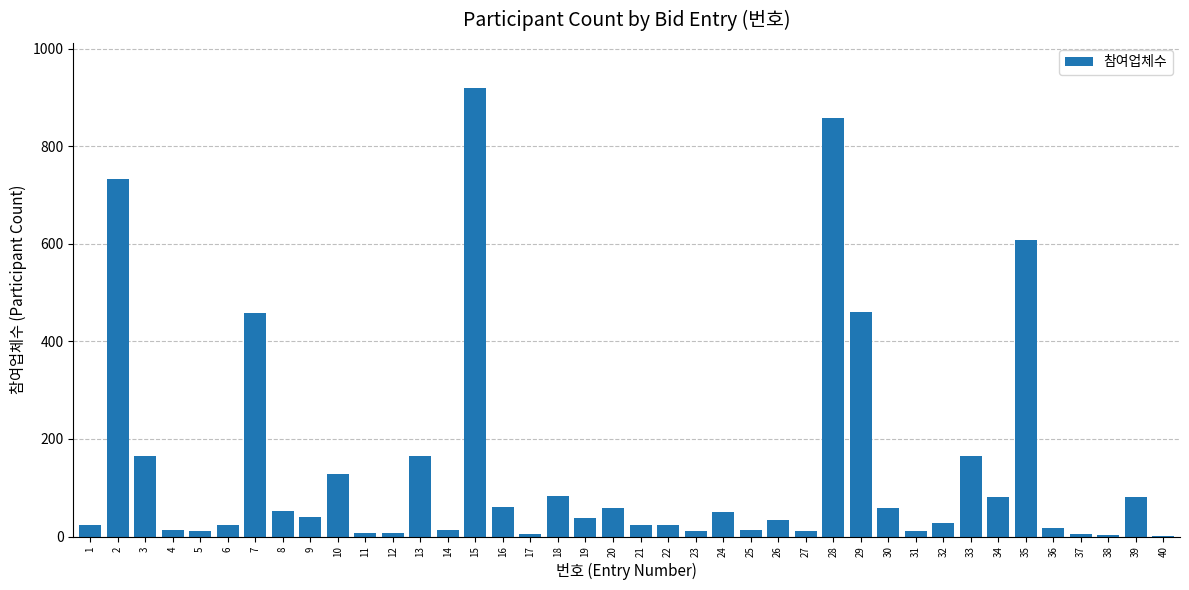

What is the change in value from 6 to 18?

+60